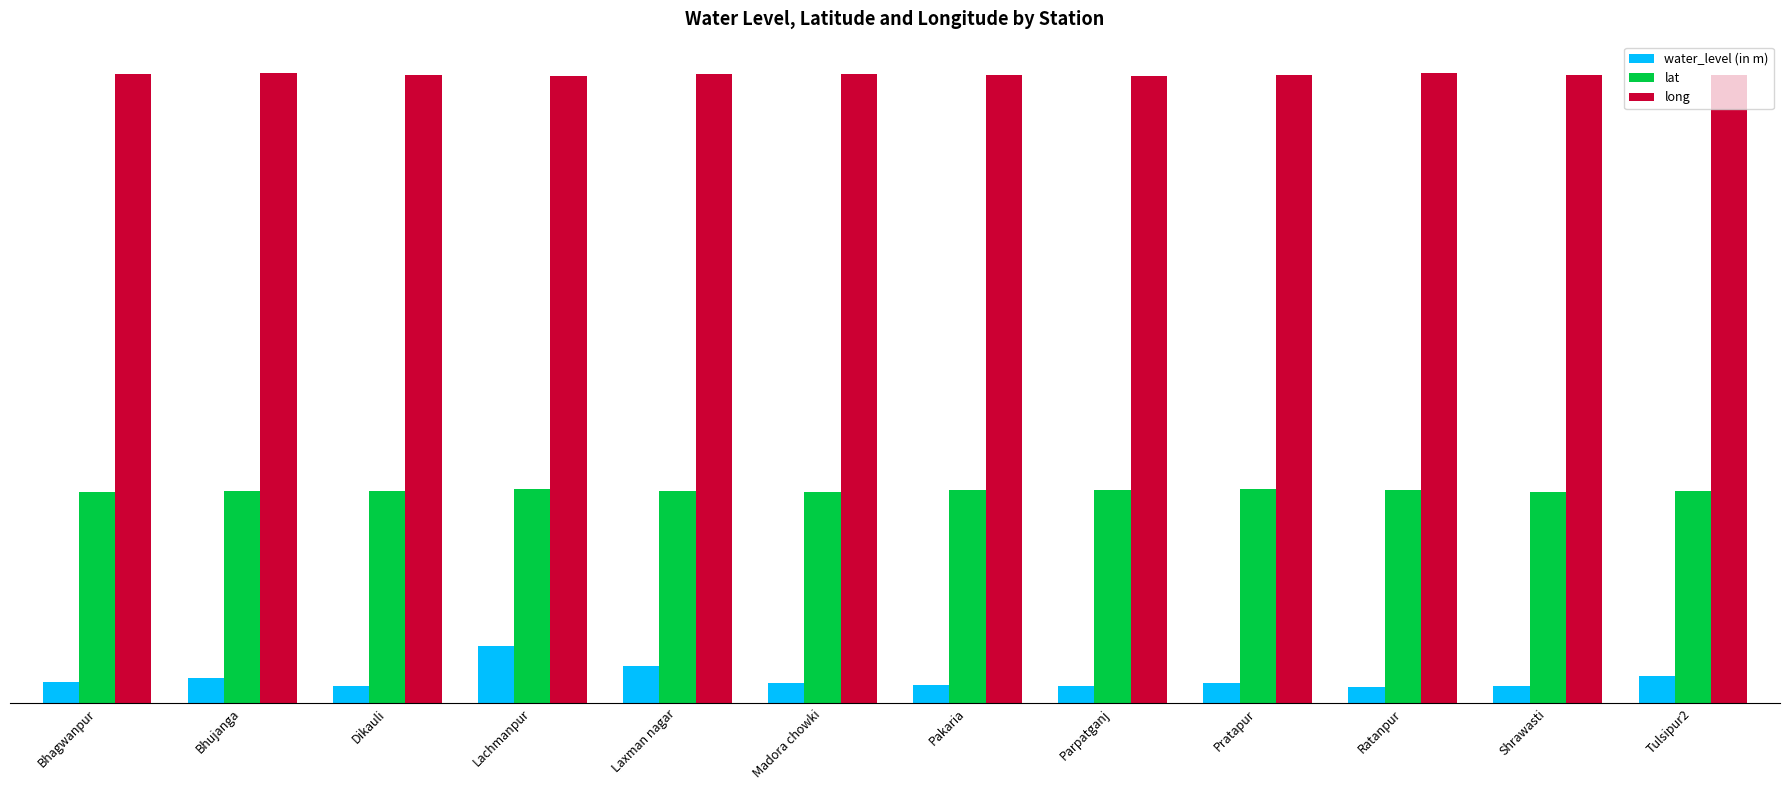

Between Dikauli and Shrawasti, which series saw the biggest shift?

lat